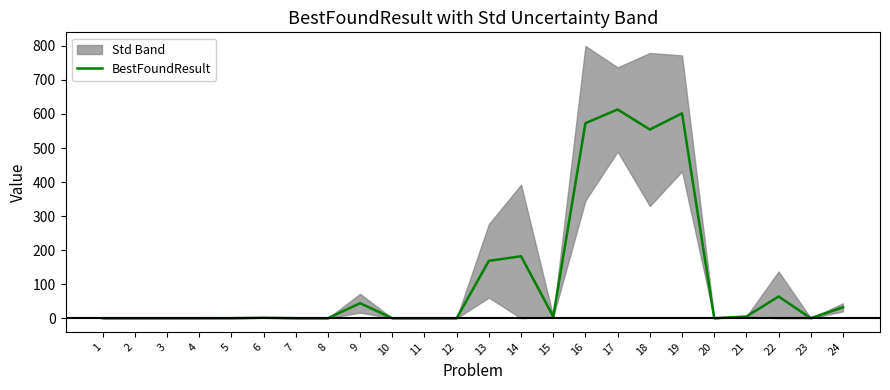

Which category has the lowest value across all series?

2